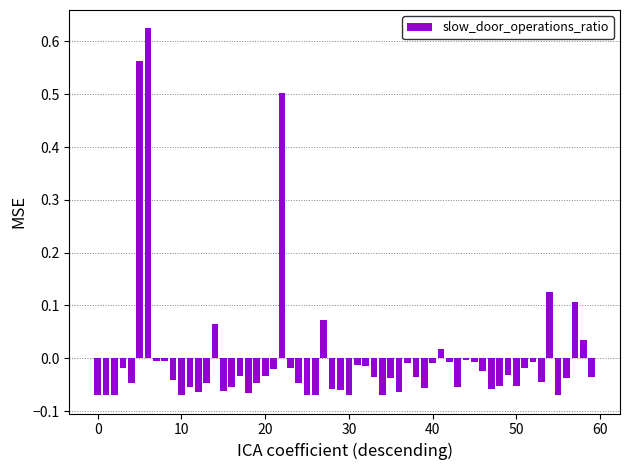

What is the difference between the maximum and minimum values?

0.7